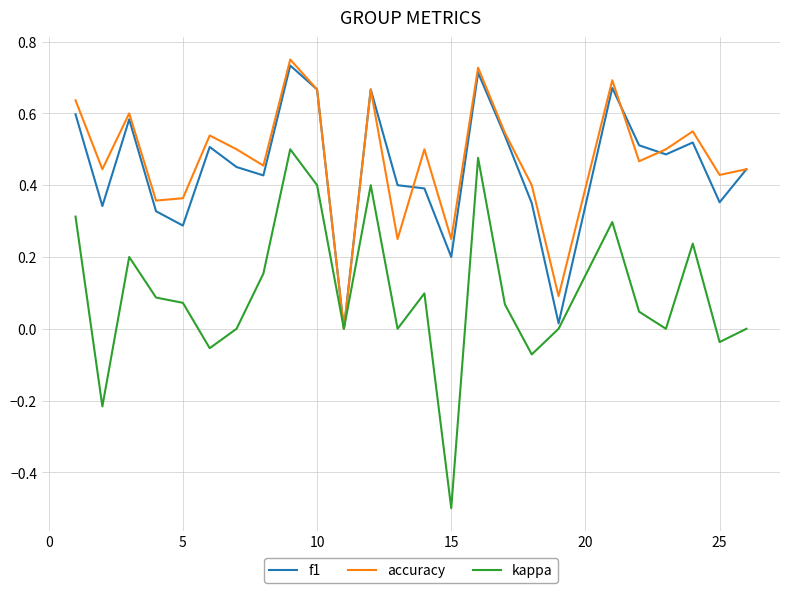

Which series has the largest range (max minus min)?

kappa